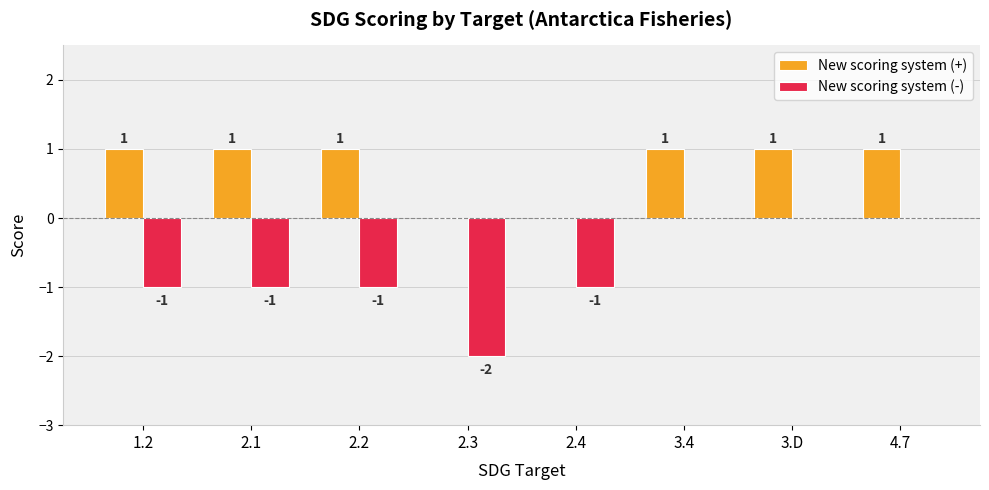

What are all the series names shown in the legend?

New scoring system (+), New scoring system (-)